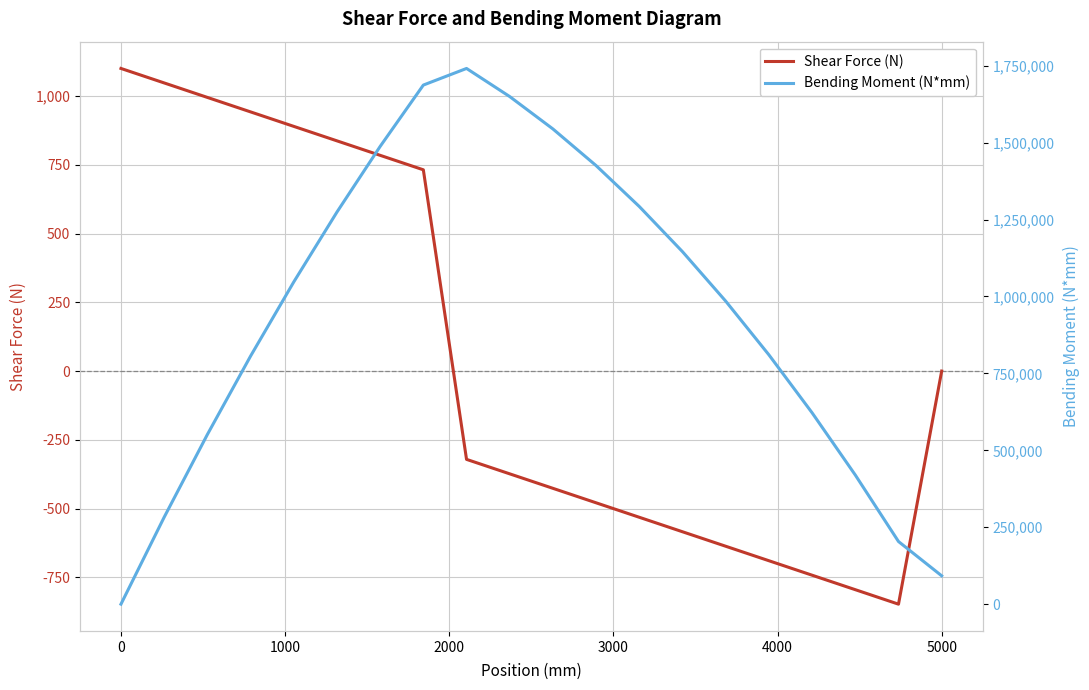

At which label is Shear Force (N) closest to 126?

5000